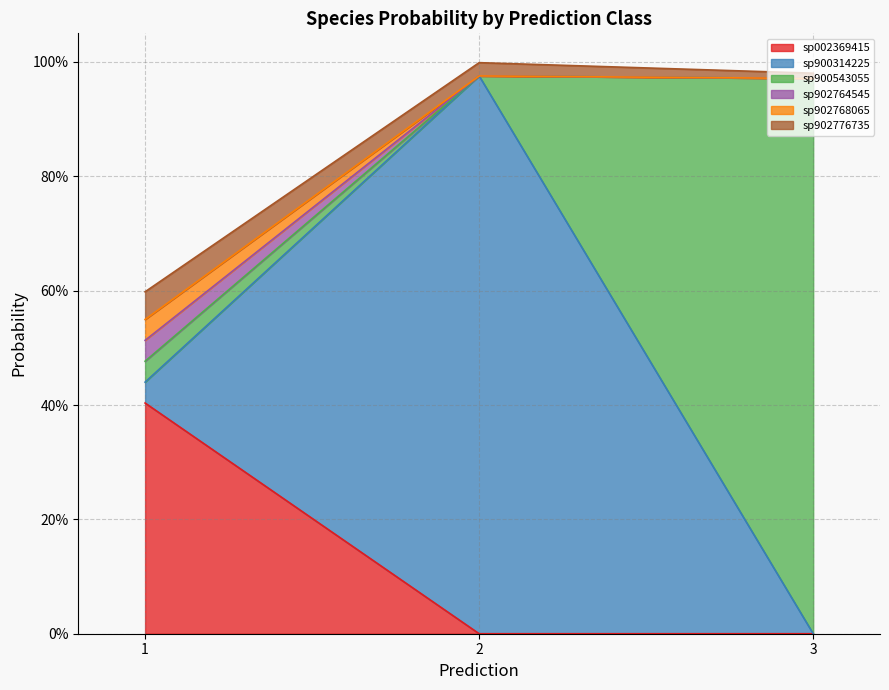

How many interior local valleys does the s__UBA3789 sp902764545 series have?

1